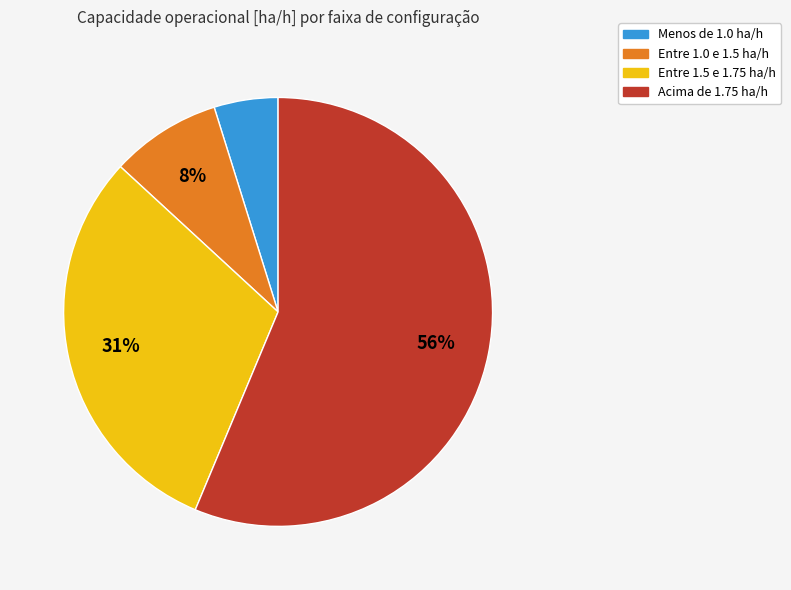

To the nearest percent, what is the difference between the largest and smallest slice percentages?

51%